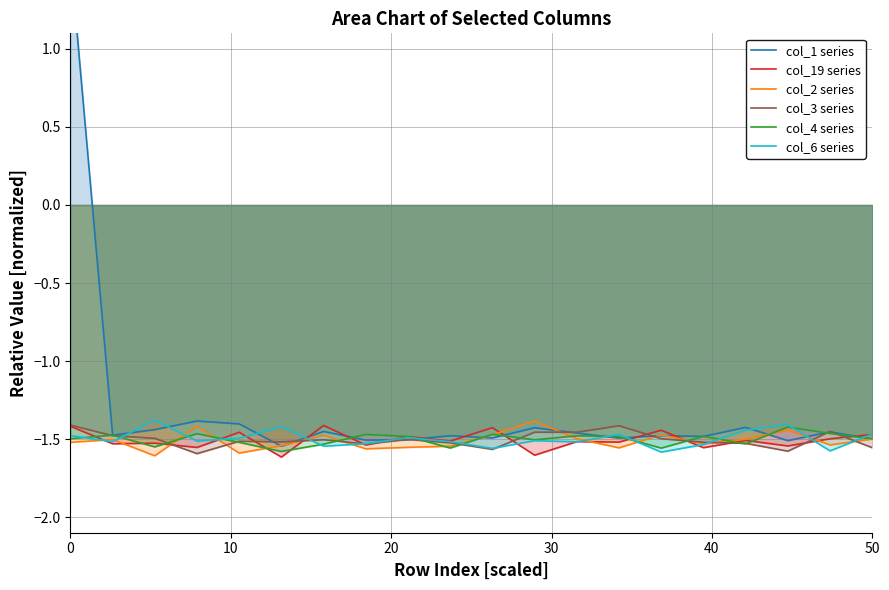

What is the difference between the second highest and minimum values in the col_2 series series?

0.2